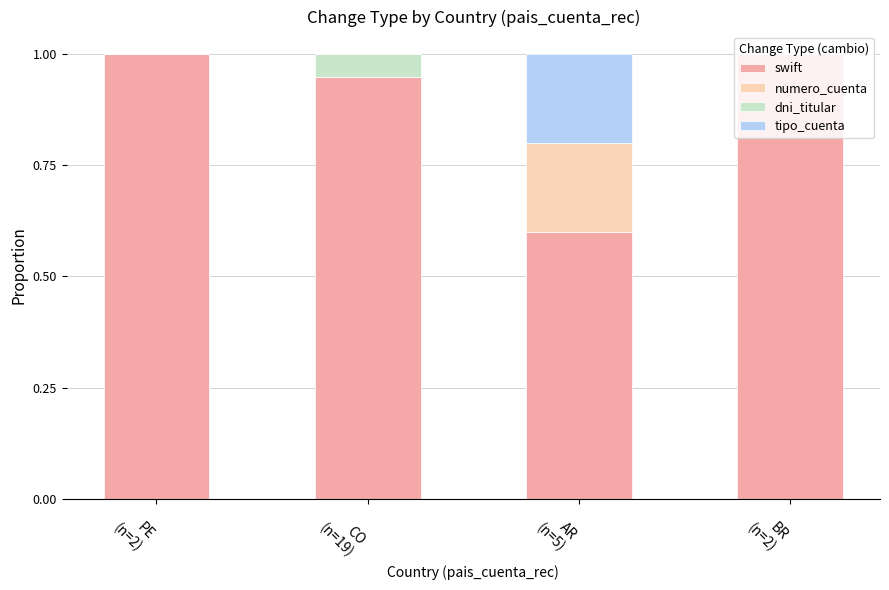

What is the sum of all swift values?

3.5